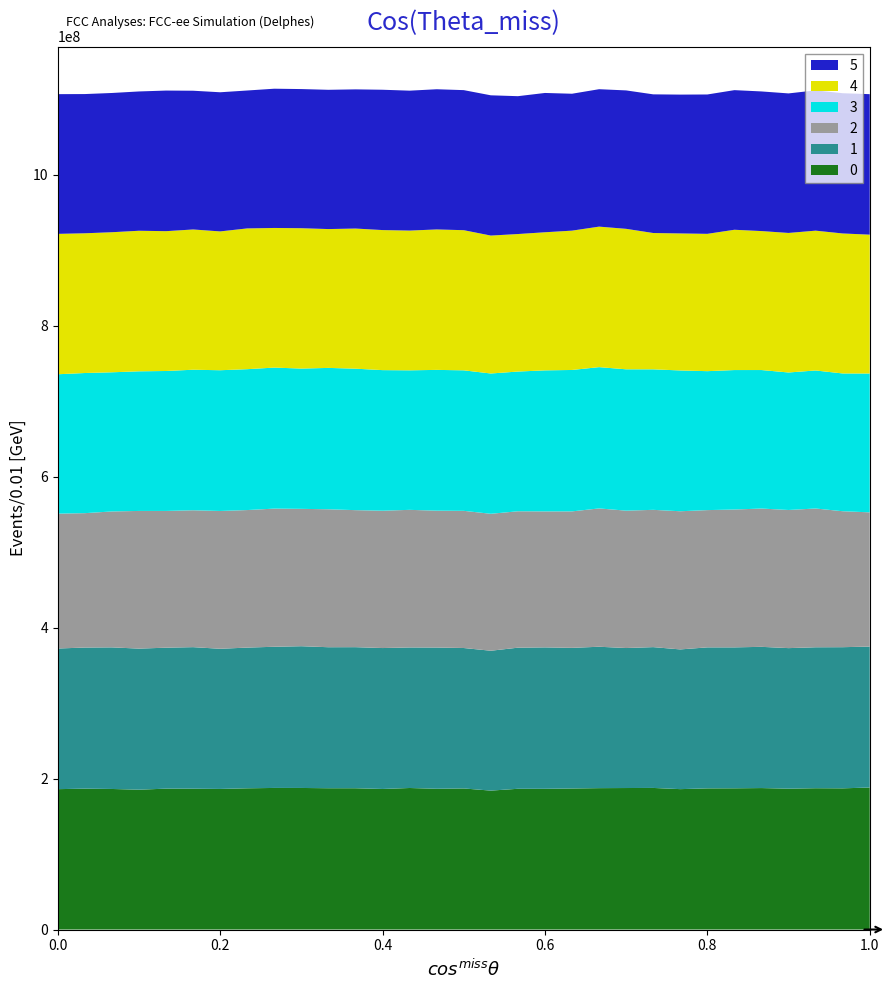

What is the highest value of the 0 series?

188135880.2